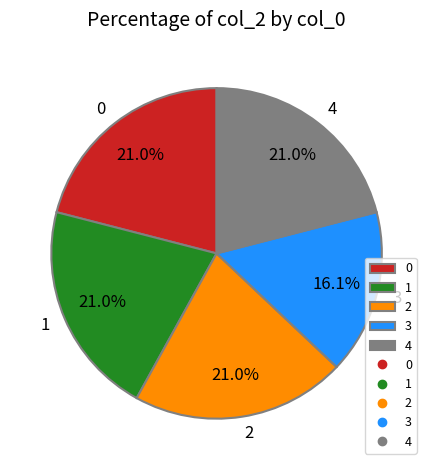

What percentage is the 0 slice, to the nearest percent?

21%